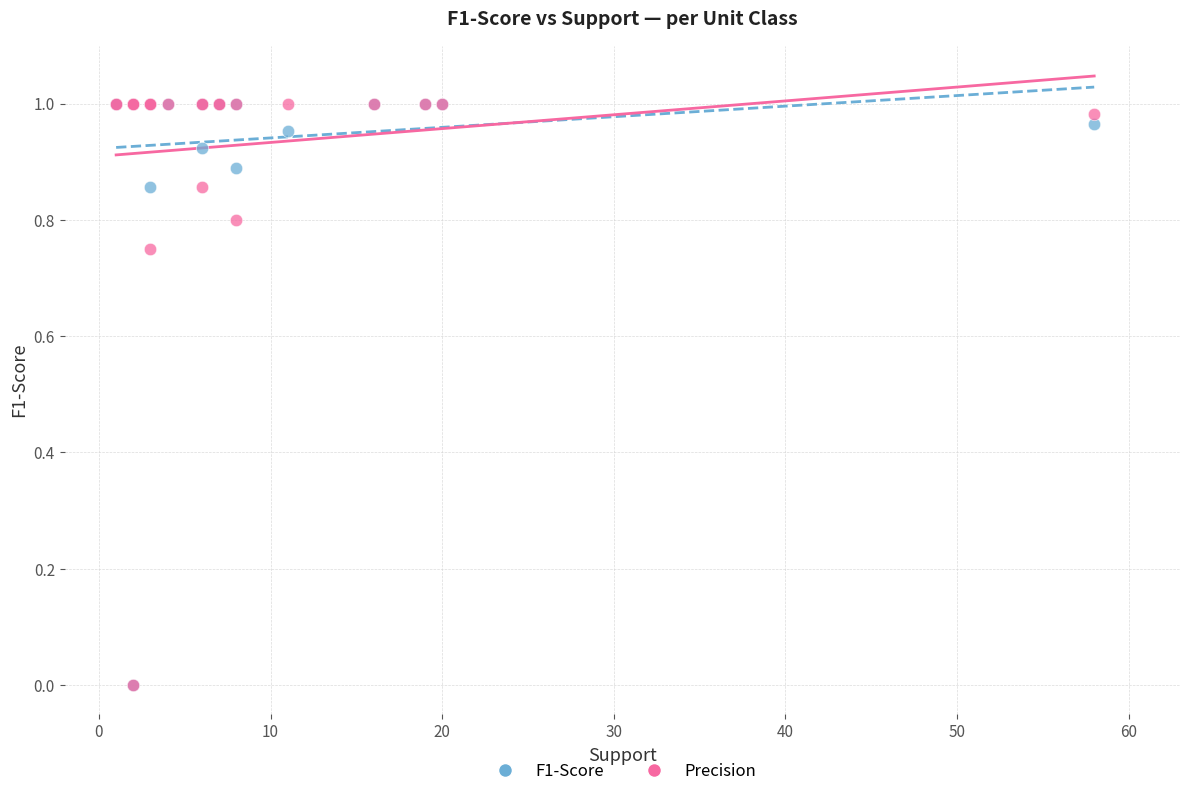

What are all the series names shown in the legend?

F1-Score, Precision